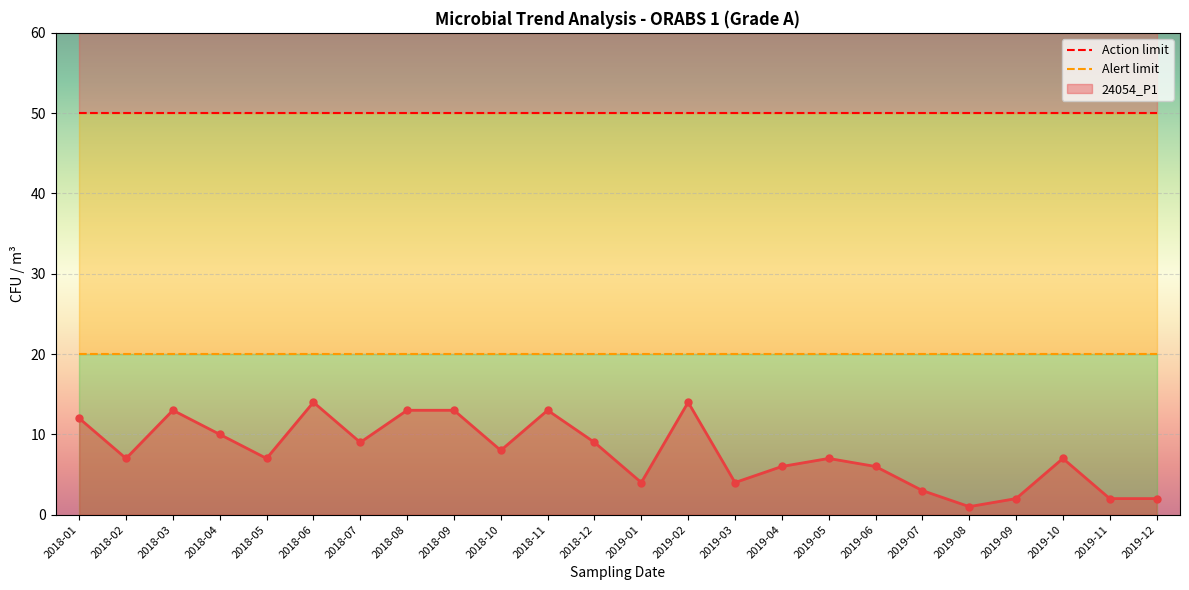

What is the label of the 16th point from the right?

2018-09